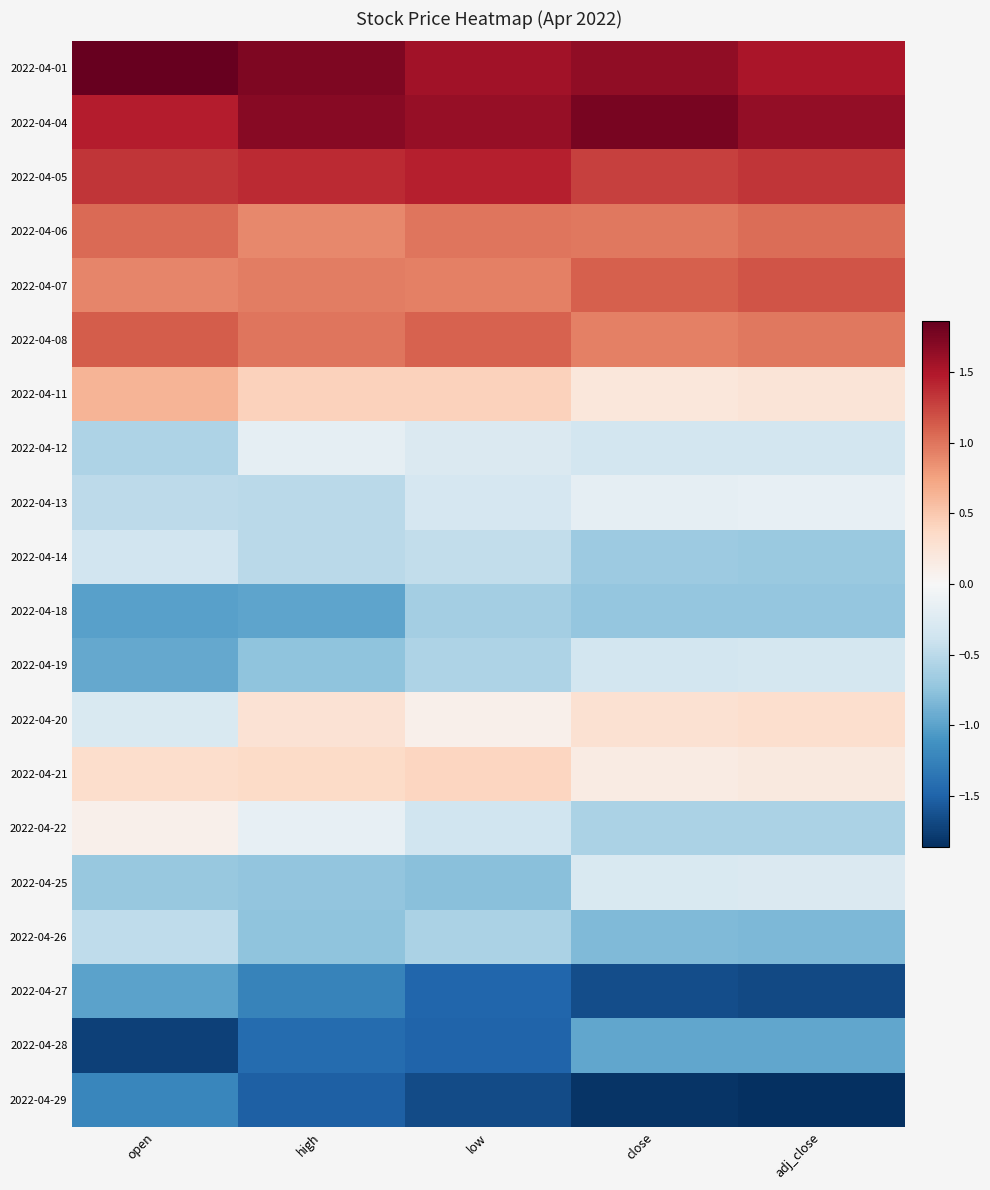

Which has a higher value, open or adj_close?

open